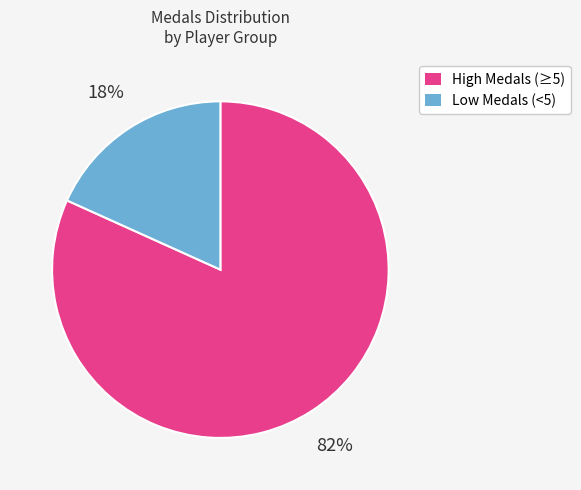

To the nearest percent, what is the average slice percentage?

50%